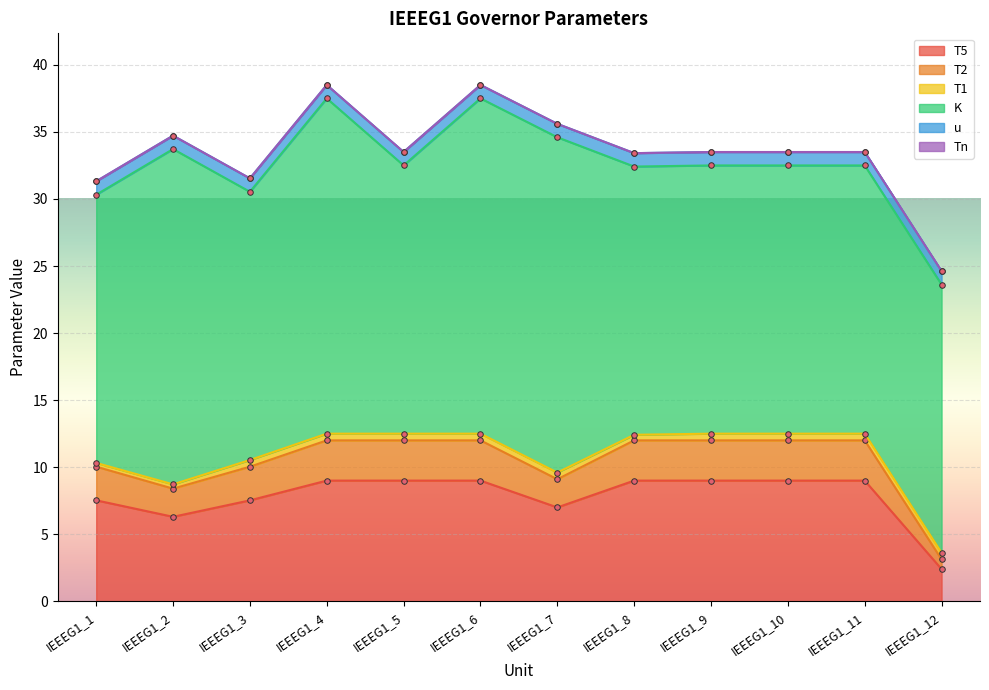

What is the value of the T5 point at the 8th from the left?

9.0